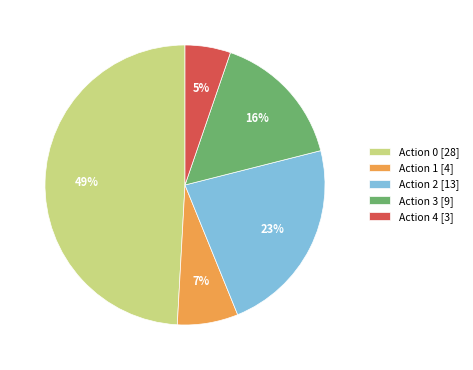

How many slices are in this pie chart?

5